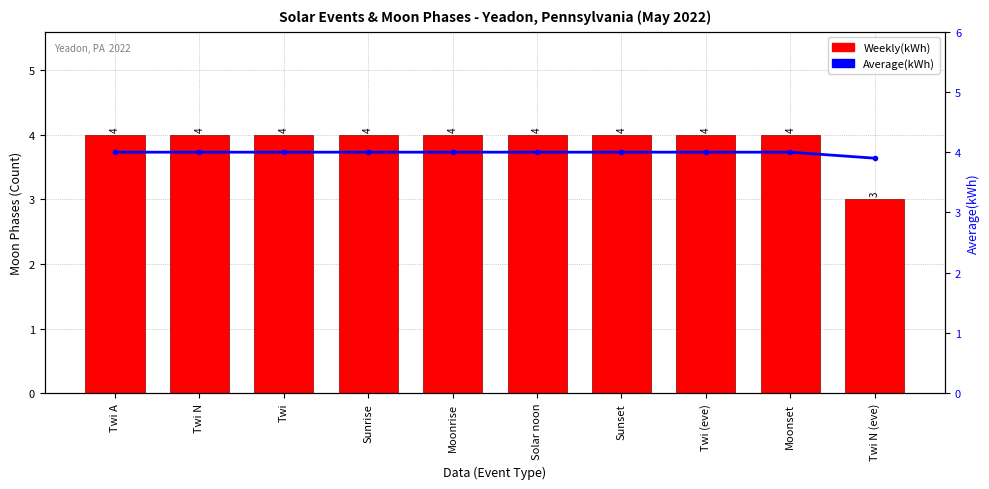

How many data points in Weekly(kWh) are less than 4?

1